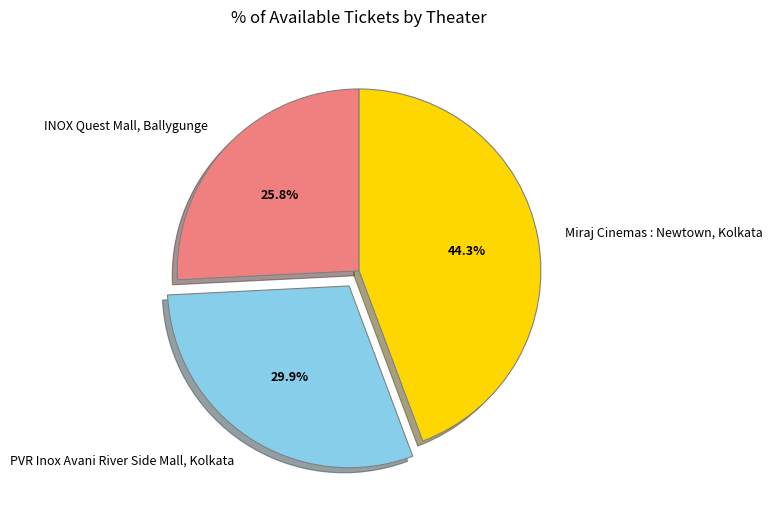

Rank the categories by value from lowest to highest.

INOX Quest Mall, Ballygunge, PVR Inox Avani River Side Mall, Kolkata, Miraj Cinemas : Newtown, Kolkata